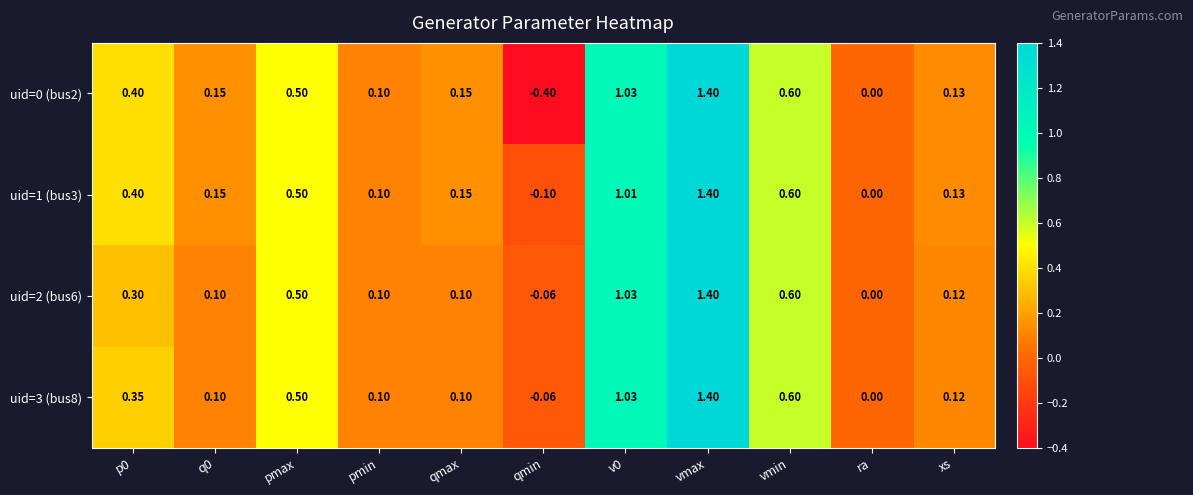

What is the maximum value shown in the chart?

1.4